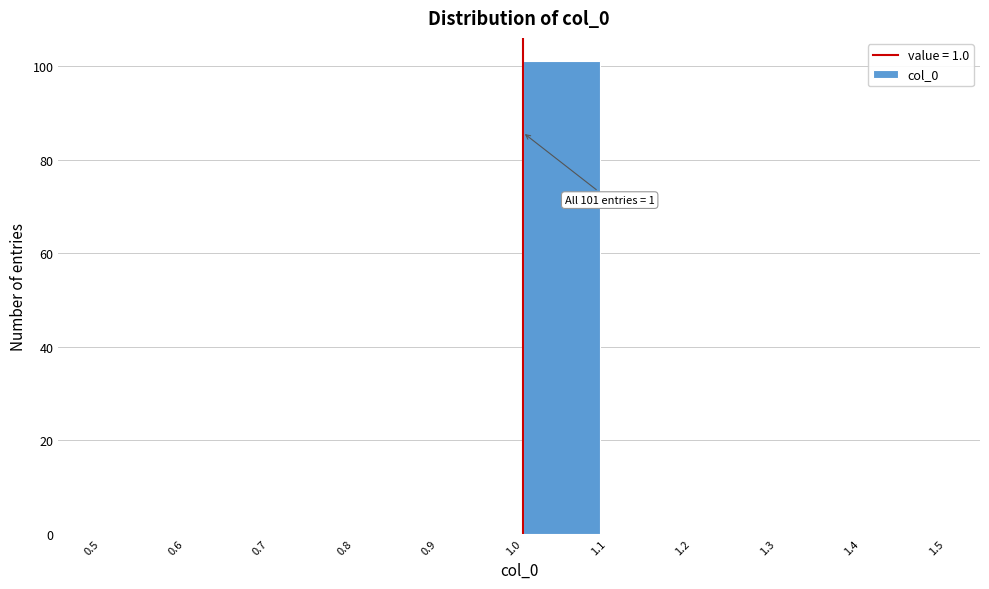

Which range on the x-axis has the tallest bar?

1.0 to 1.1